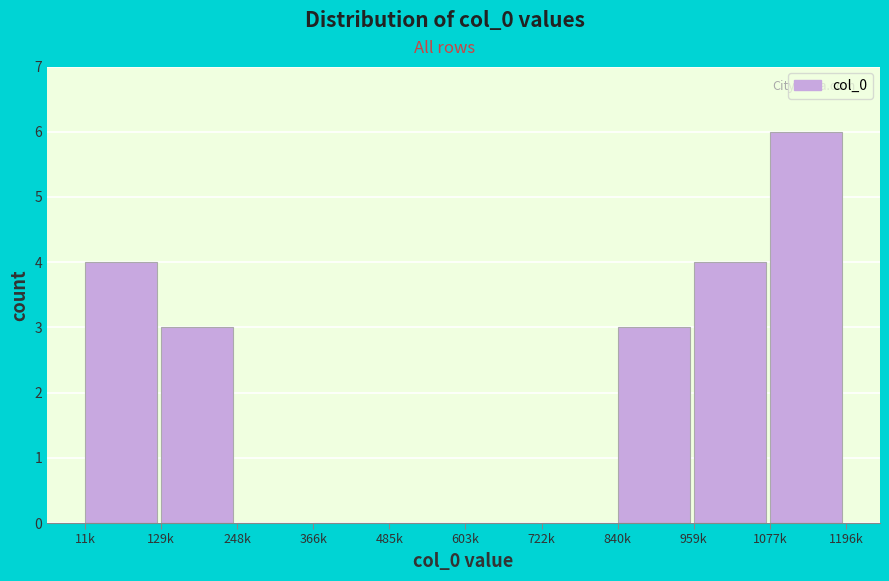

Reading left to right, what are all the values shown in this chart?

11k=4	129k=3	248k=0	366k=0	485k=0	603k=0	722k=0	840k=3	959k=4	1077k=6